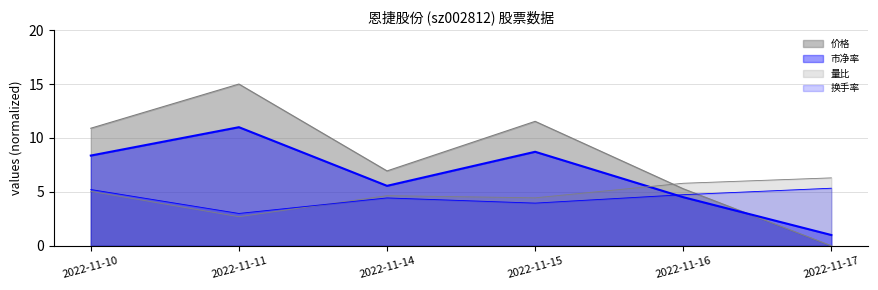

How many data points does each series have?

6